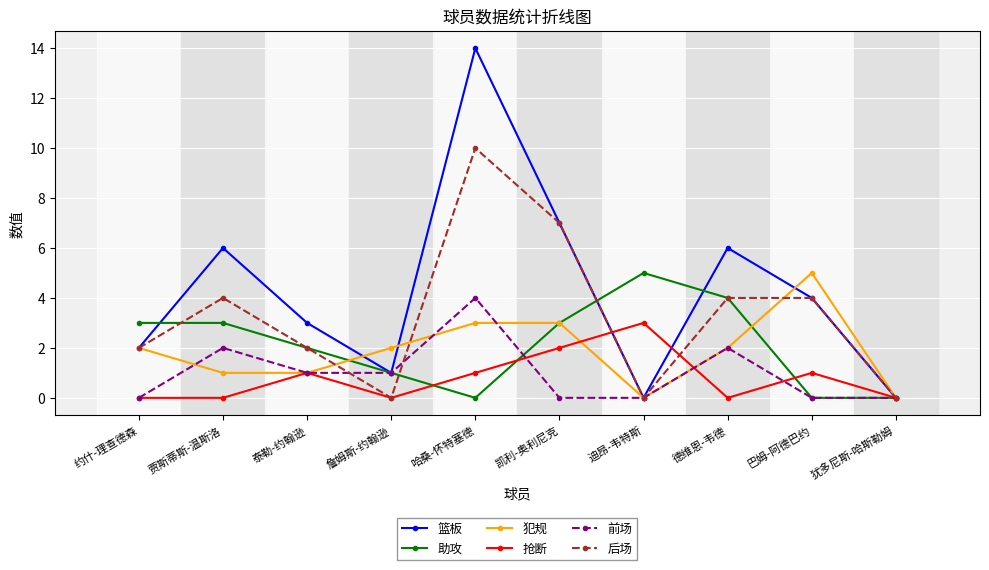

What is the total value across all series at 德维恩-韦德?

18